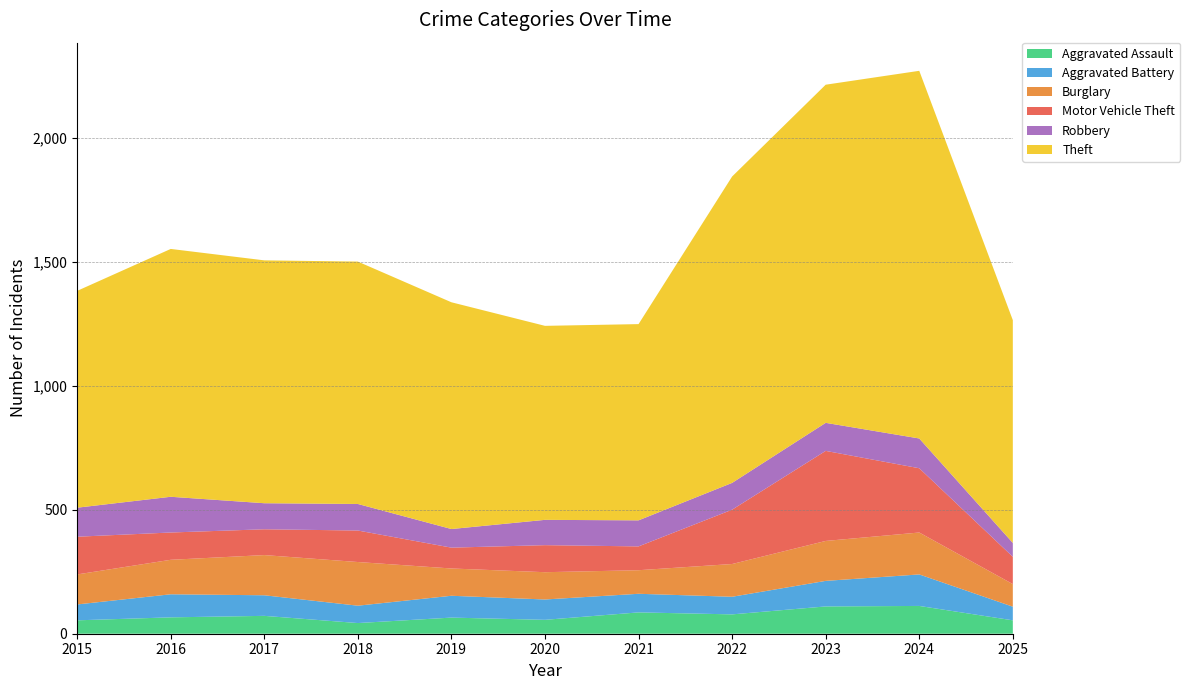

Reading right to left, transcribe all the data shown in this chart.

Aggravated Assault: 2025=54	2024=112	2023=110	2022=78	2021=86	2020=56	2019=65	2018=43	2017=72	2016=66	2015=54
Aggravated Battery: 2025=55	2024=127	2023=103	2022=71	2021=75	2020=82	2019=88	2018=70	2017=83	2016=93	2015=64
Burglary: 2025=91	2024=169	2023=161	2022=132	2021=95	2020=110	2019=110	2018=176	2017=162	2016=139	2015=121
Motor Vehicle Theft: 2025=110	2024=259	2023=363	2022=219	2021=96	2020=109	2019=84	2018=127	2017=104	2016=110	2015=152
Robbery: 2025=56	2024=120	2023=113	2022=108	2021=105	2020=102	2019=75	2018=107	2017=105	2016=144	2015=117
Theft: 2025=898	2024=1482	2023=1363	2022=1235	2021=791	2020=782	2019=914	2018=977	2017=979	2016=999	2015=874